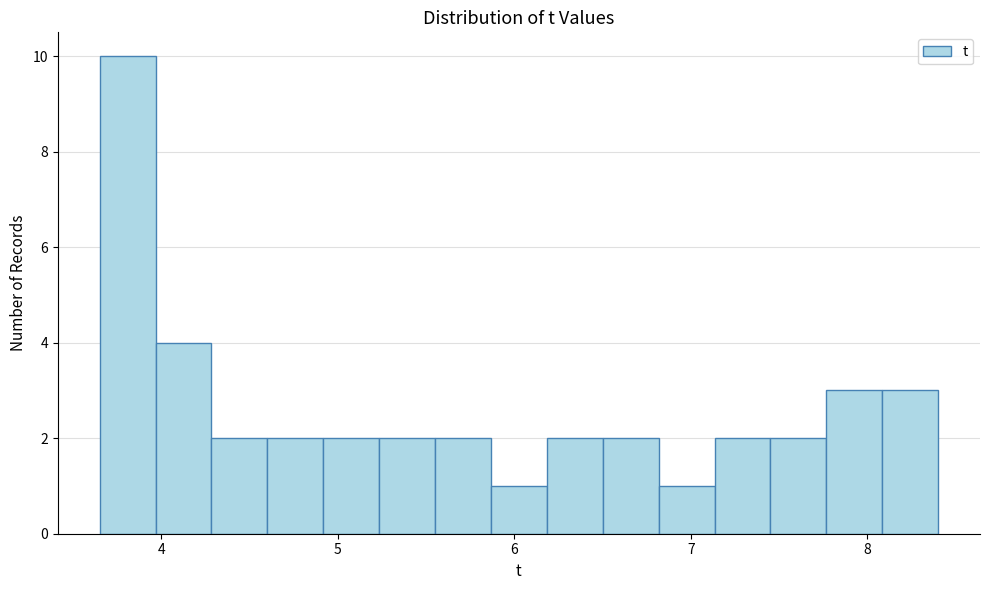

Around what value on the x-axis is the tallest bar? Give the approximate position of its centre, as read against the axis.

3.8